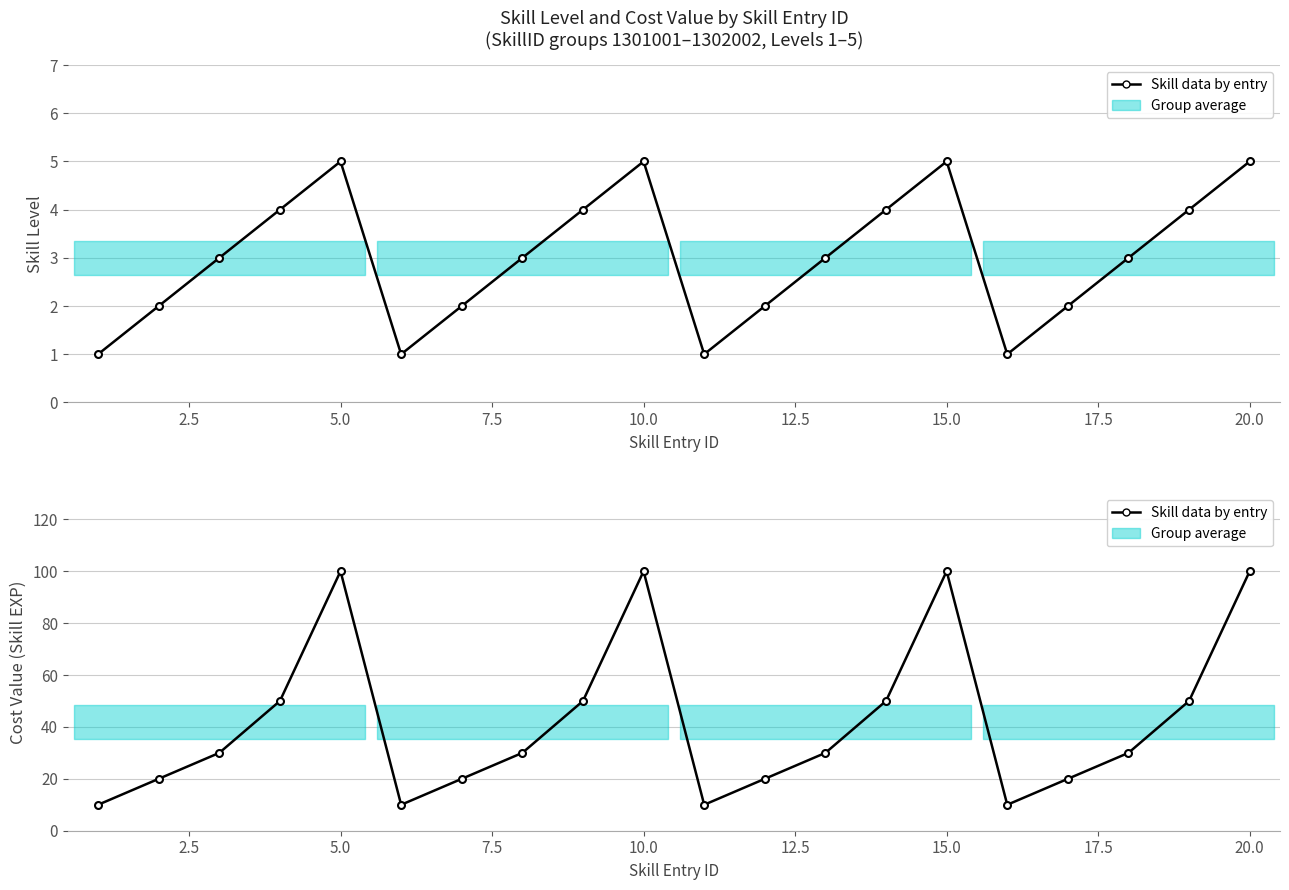

What is the greatest value displayed?

100